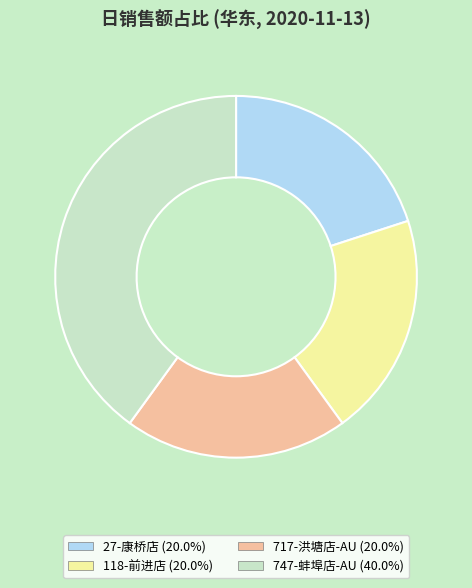

Do 118-前进店 and 717-洪塘店-AU together represent more than half of the pie?

No